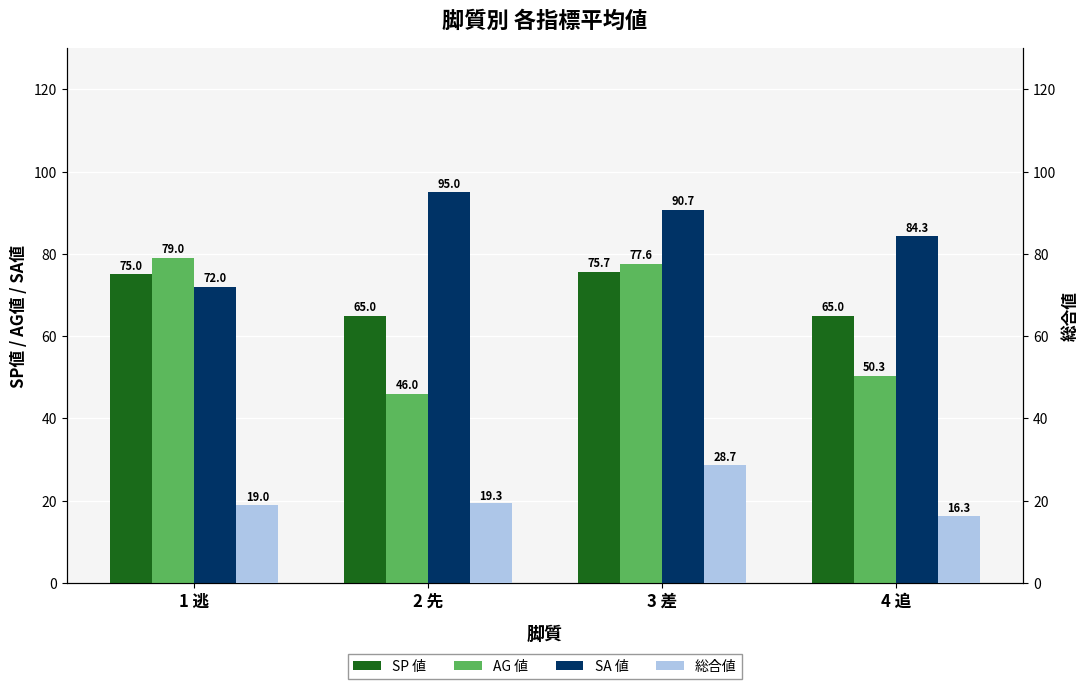

The value of 総合値 at 4 追 is 16.3. True or false?

True